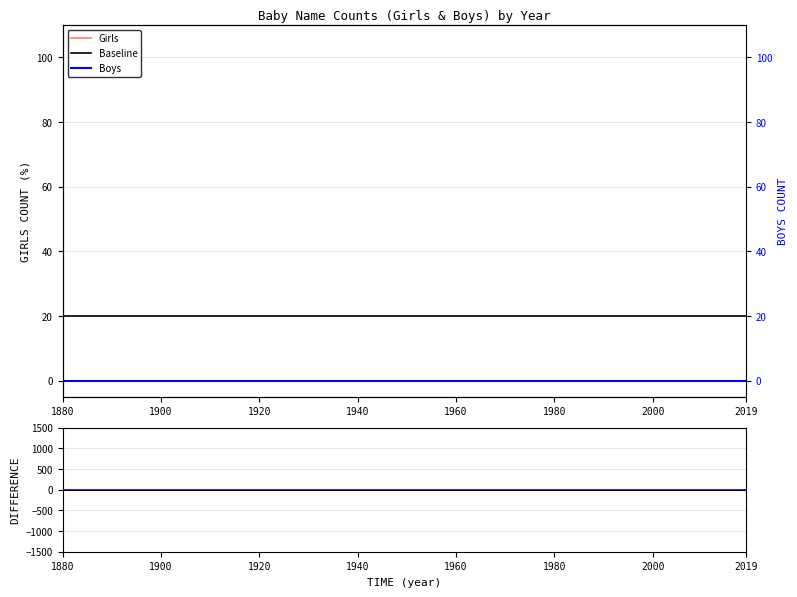

True or false: Baseline has a value of 20 at 1900.

True